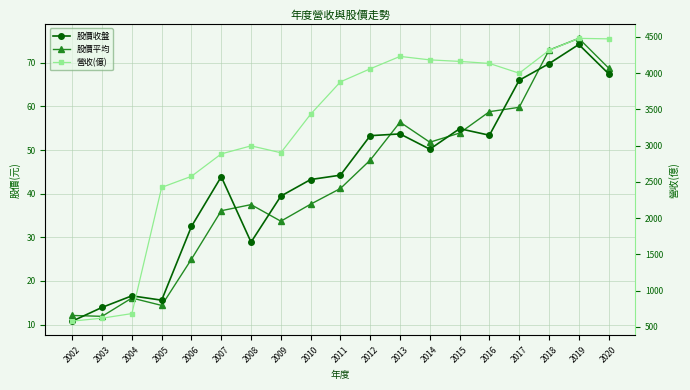

At which label does 股價平均 first exceed 41?

2011